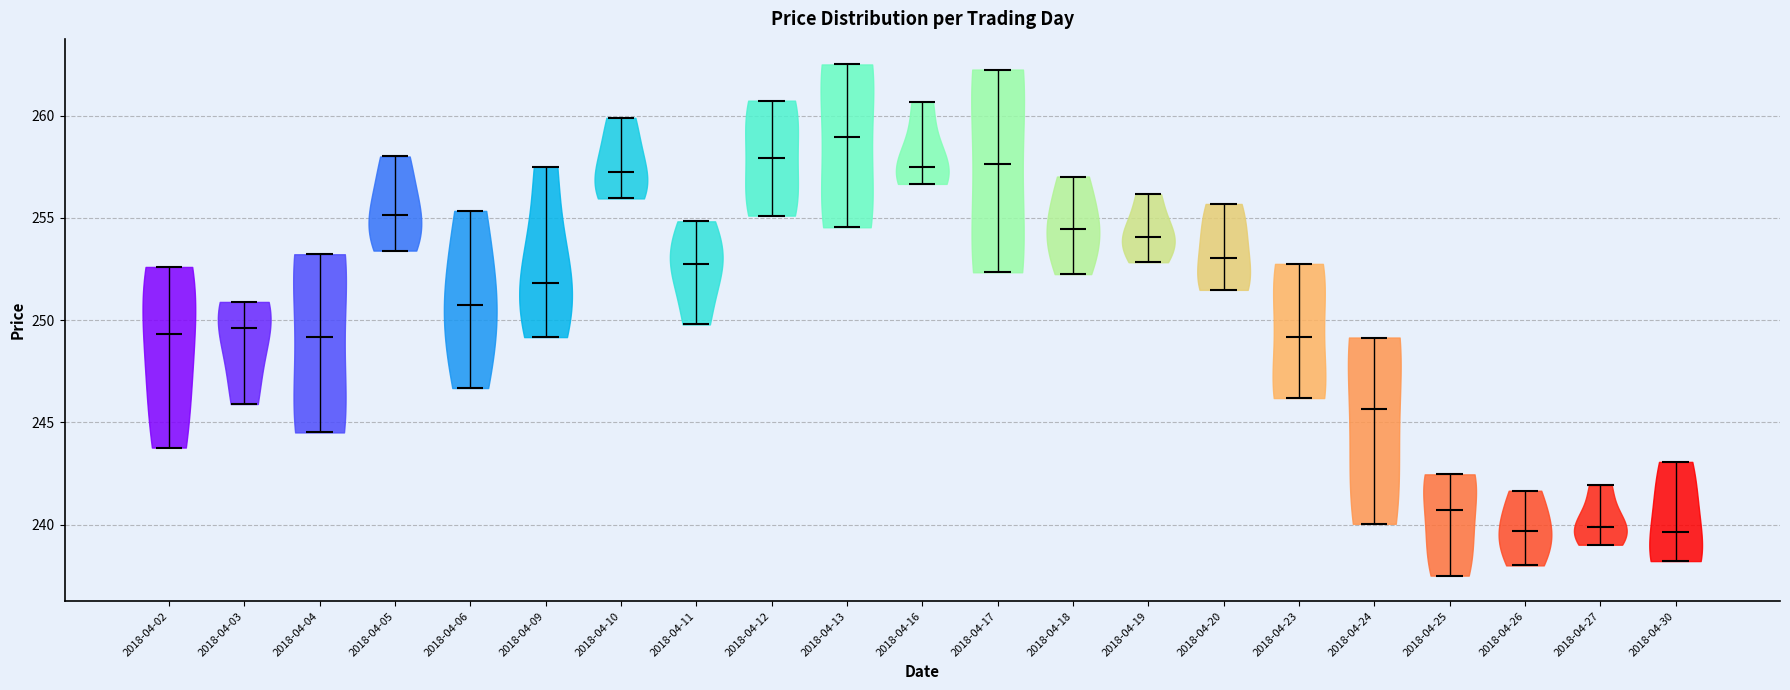

Reading left to right, read every violin against the y-axis: where its median line is, and the lowest and highest points it reaches. The values are not printed on the chart, so give them approximately, as read against the axis.

2018-04-02: median line 249.5, lowest point 244.0, highest point 252.5
2018-04-03: median line 249.5, lowest point 246.0, highest point 251.0
2018-04-04: median line 249.0, lowest point 244.5, highest point 253.0
2018-04-05: median line 255.0, lowest point 253.5, highest point 258.0
2018-04-06: median line 250.5, lowest point 246.5, highest point 255.5
2018-04-09: median line 252.0, lowest point 249.0, highest point 257.5
2018-04-10: median line 257.5, lowest point 256.0, highest point 260.0
2018-04-11: median line 253.0, lowest point 250.0, highest point 255.0
2018-04-12: median line 258.0, lowest point 255.0, highest point 260.5
2018-04-13: median line 259.0, lowest point 254.5, highest point 262.5
2018-04-16: median line 257.5, lowest point 256.5, highest point 260.5
2018-04-17: median line 257.5, lowest point 252.5, highest point 262.5
2018-04-18: median line 254.5, lowest point 252.5, highest point 257.0
2018-04-19: median line 254.0, lowest point 253.0, highest point 256.0
2018-04-20: median line 253.0, lowest point 251.5, highest point 255.5
2018-04-23: median line 249.0, lowest point 246.0, highest point 253.0
2018-04-24: median line 245.5, lowest point 240.0, highest point 249.0
2018-04-25: median line 240.5, lowest point 237.5, highest point 242.5
2018-04-26: median line 239.5, lowest point 238.0, highest point 241.5
2018-04-27: median line 240.0, lowest point 239.0, highest point 242.0
2018-04-30: median line 239.5, lowest point 238.0, highest point 243.0